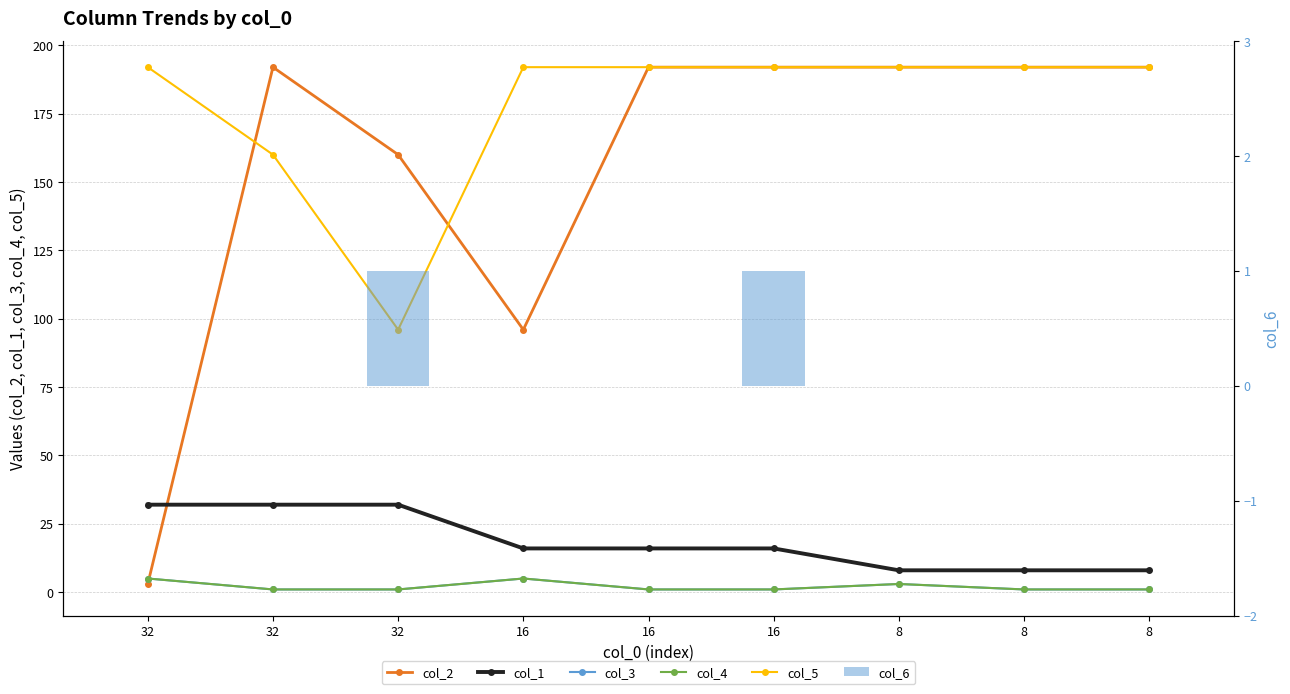

Does the chart contain any negative values?

No